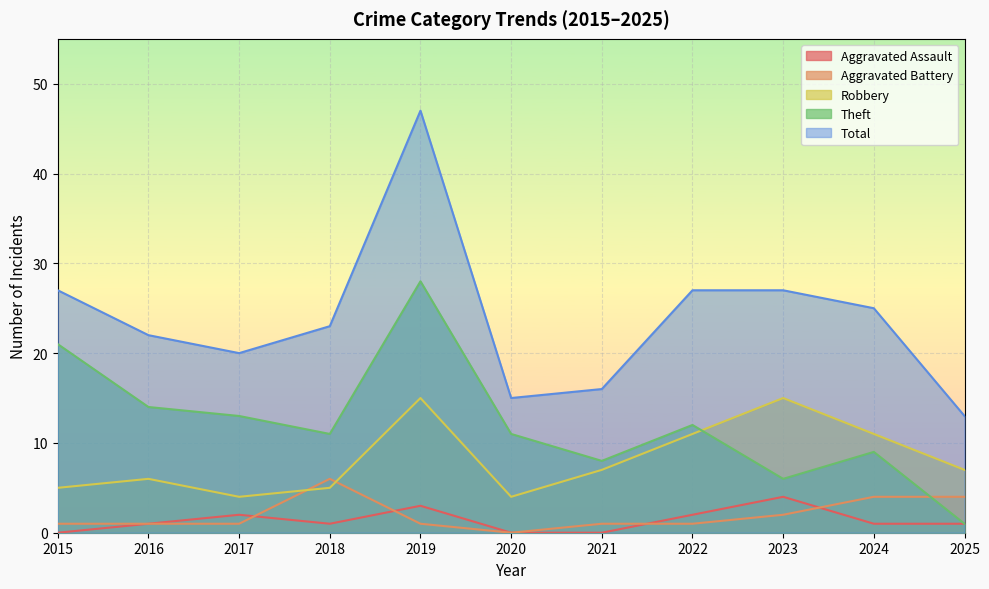

How many data points in Aggravated Assault are above 1?

4